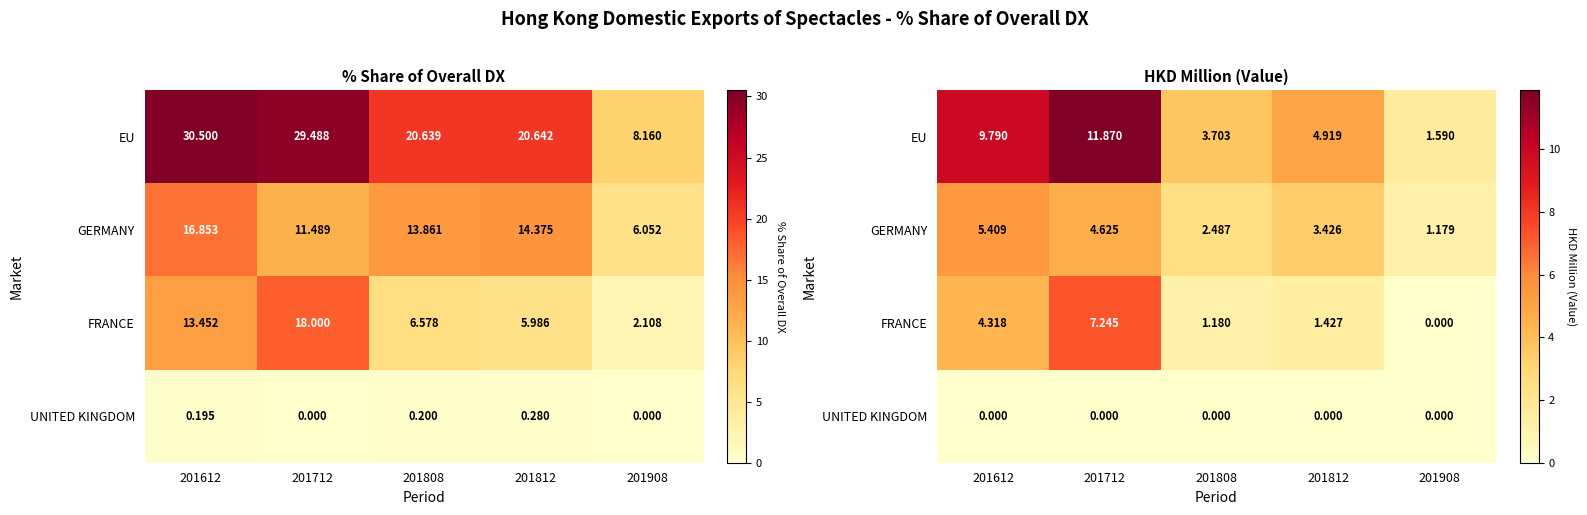

How many series are shown in this chart?

4